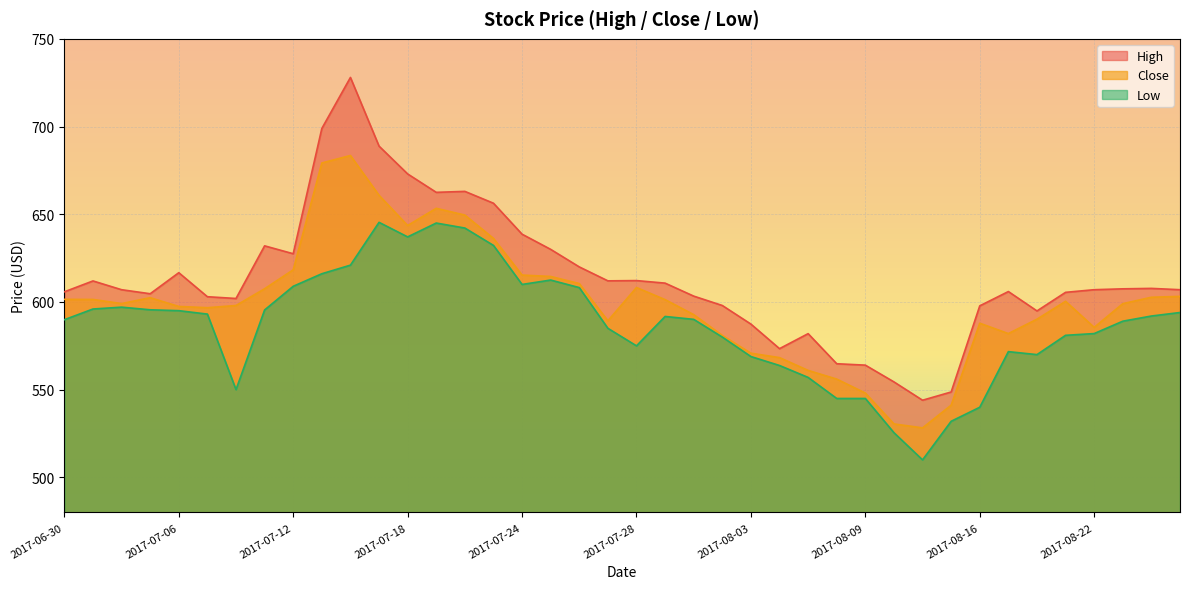

What is the maximum value shown in the chart?

728.0